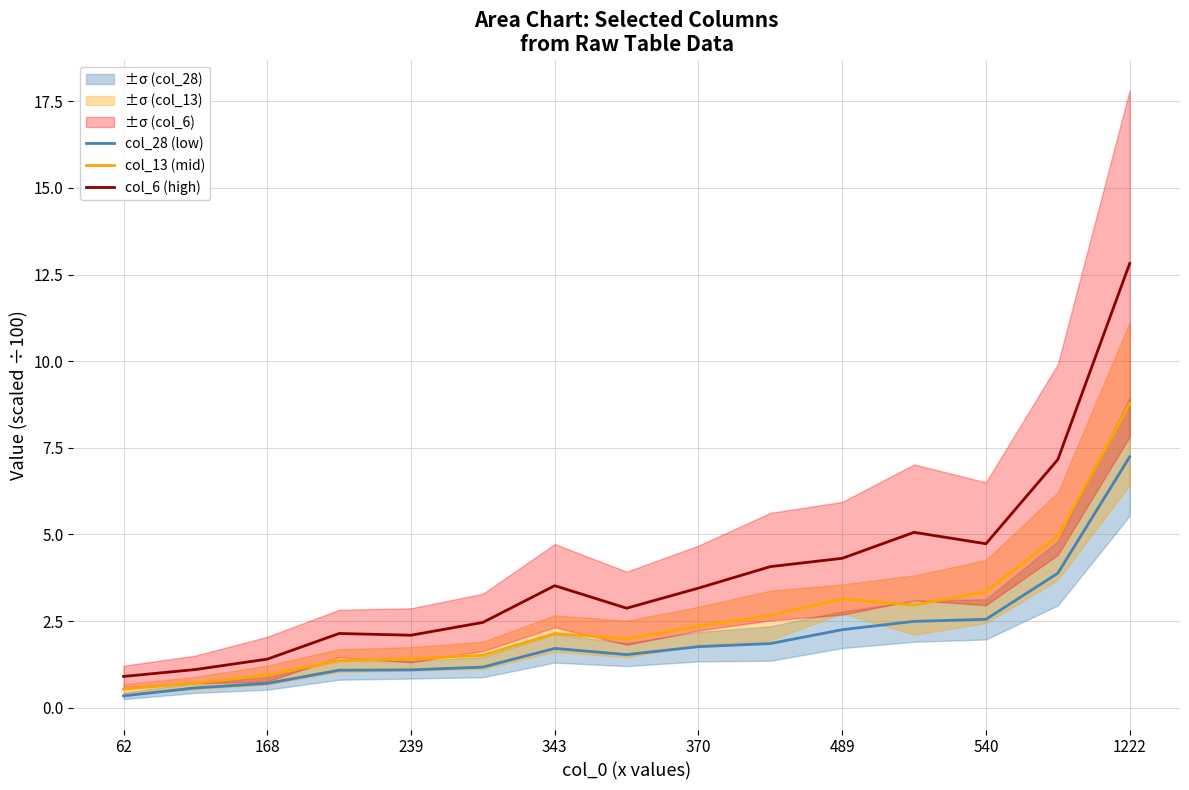

How many values in the col_28 (low) series are below 1?

3